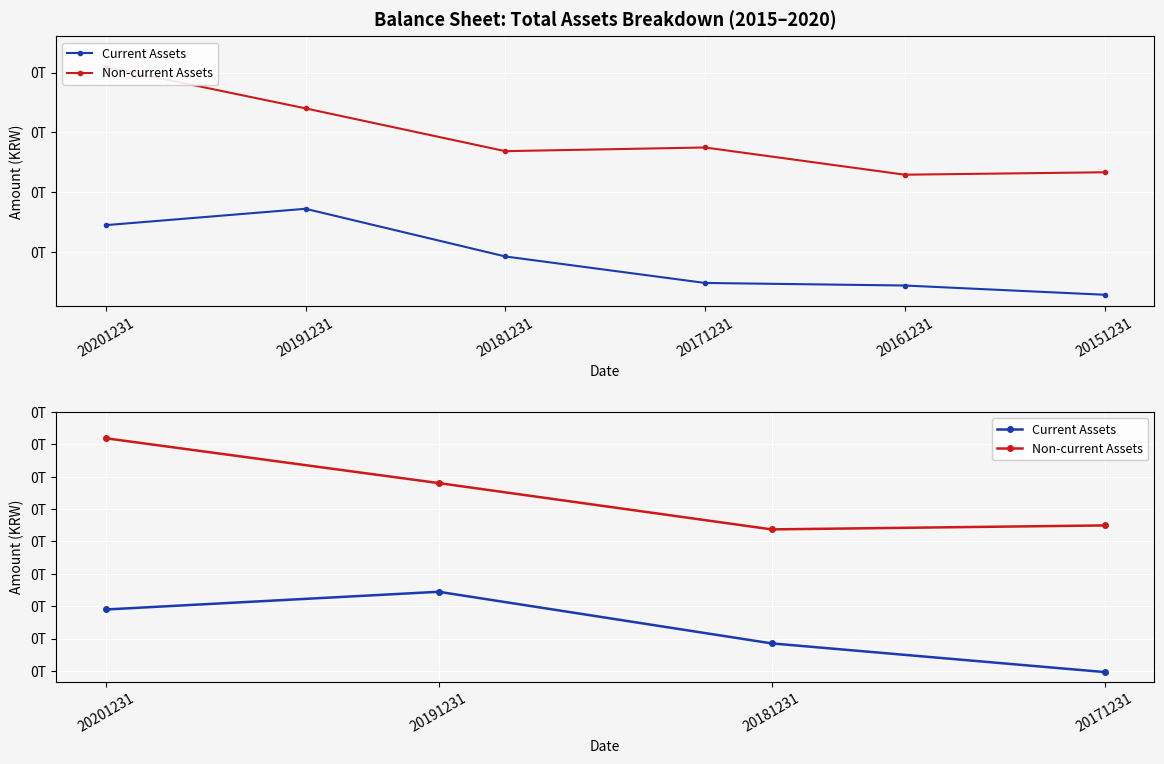

The value of Current Assets at 20201231 is 86005710101. True or false?

False